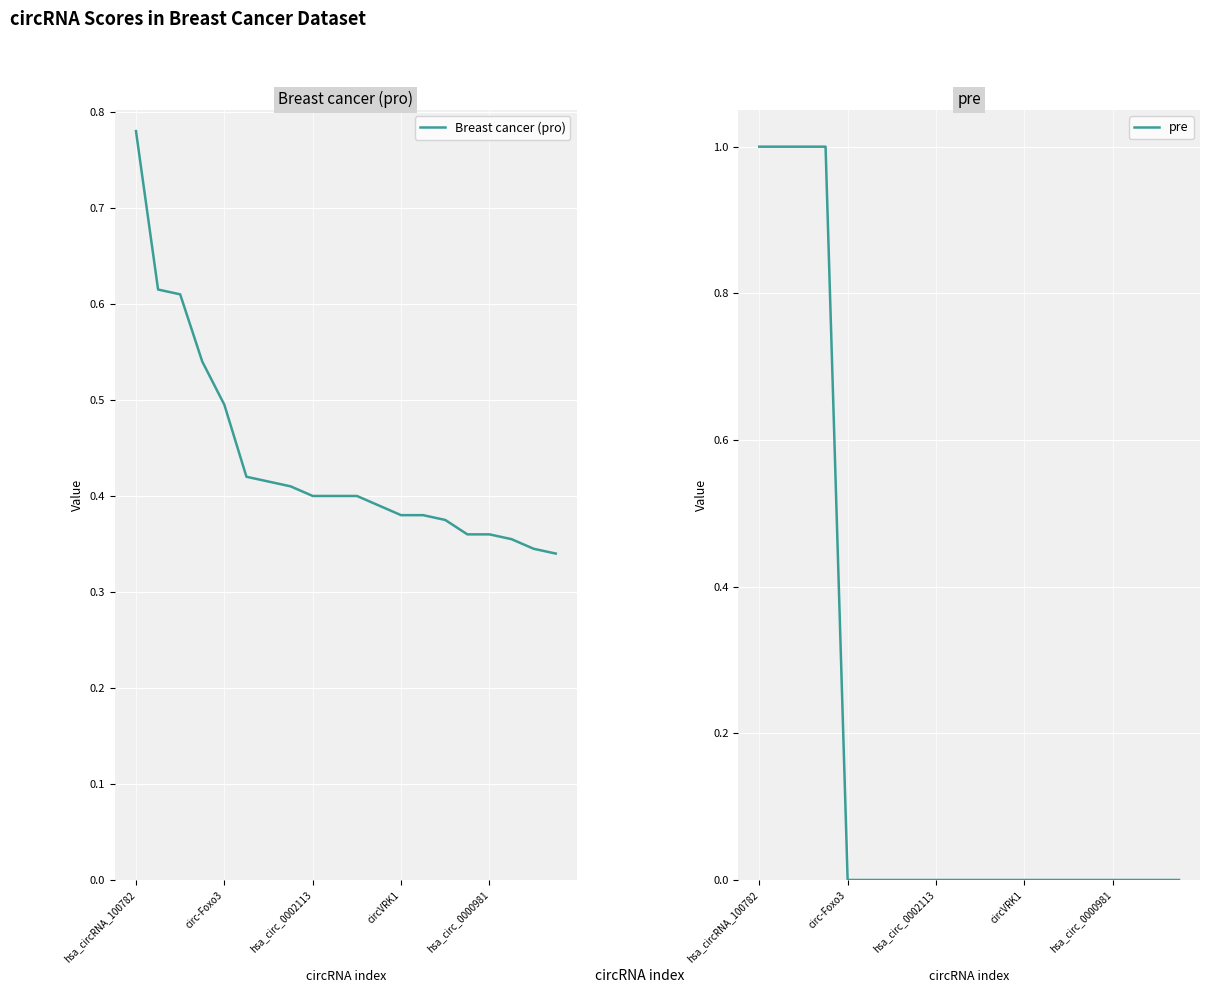

True or false: pre and Breast cancer (pro) cross at least once.

True